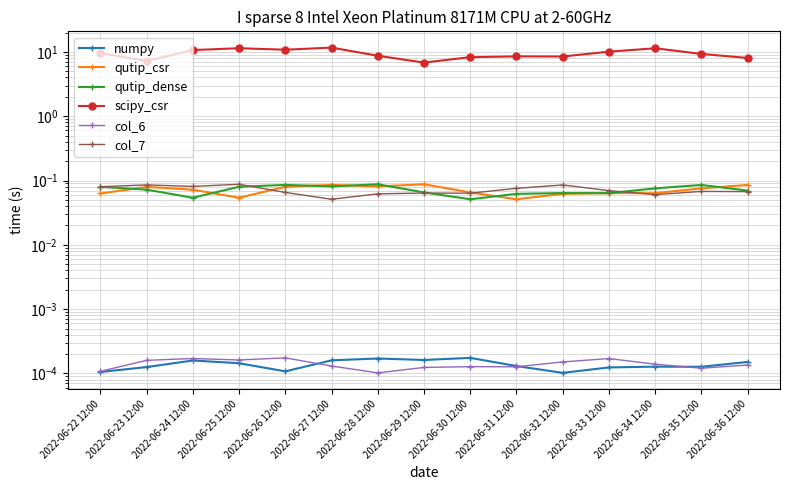

True or false: numpy has a value of 0.0 at 2022-06-30 12:00.

False